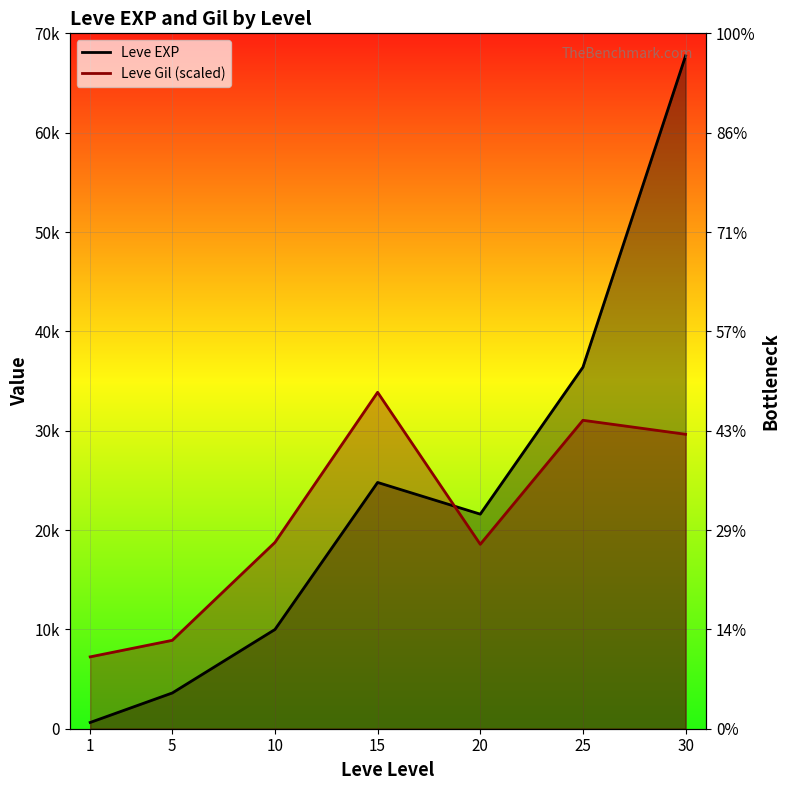

How many series are shown in this chart?

2